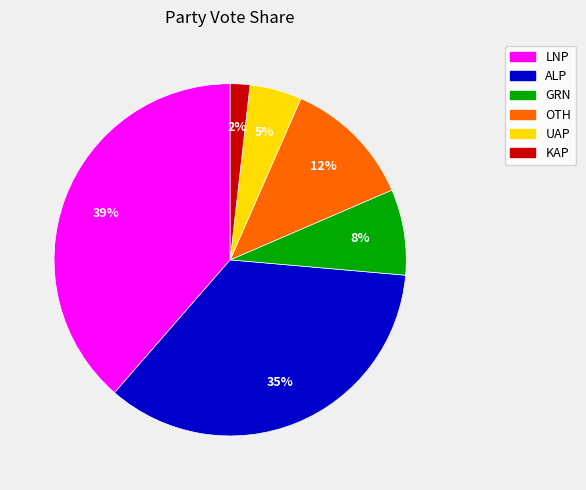

True or false: UAP accounts for 5% of the total.

True